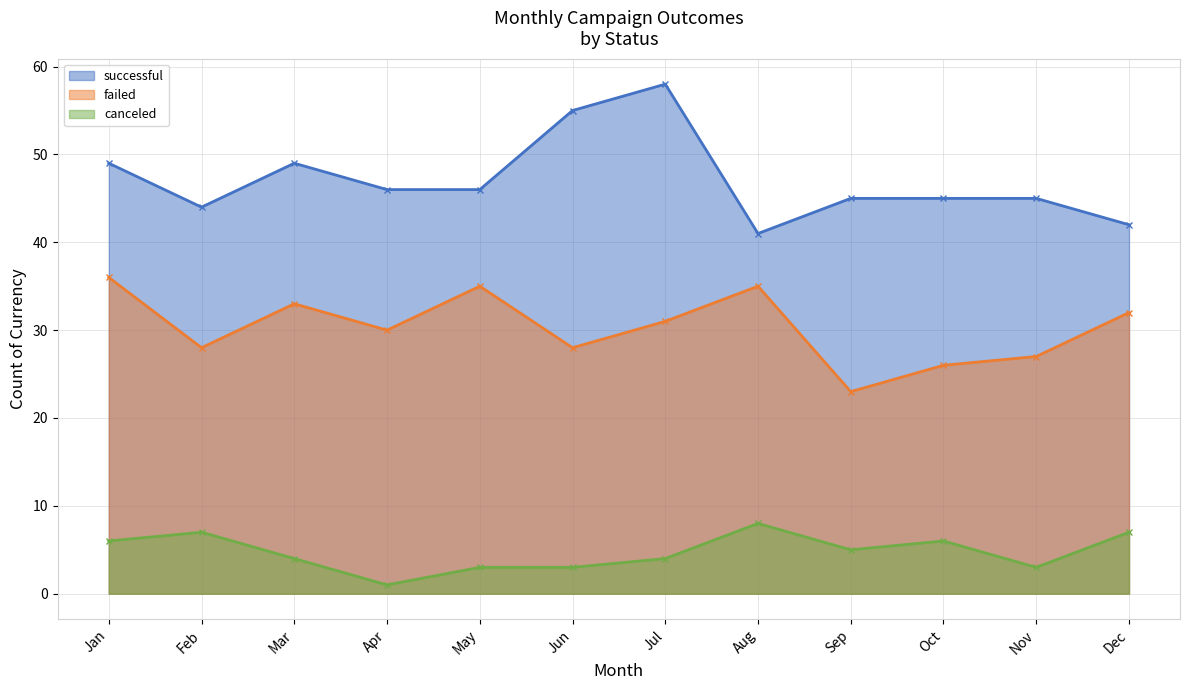

Between Apr and Oct, which series saw the biggest shift?

canceled